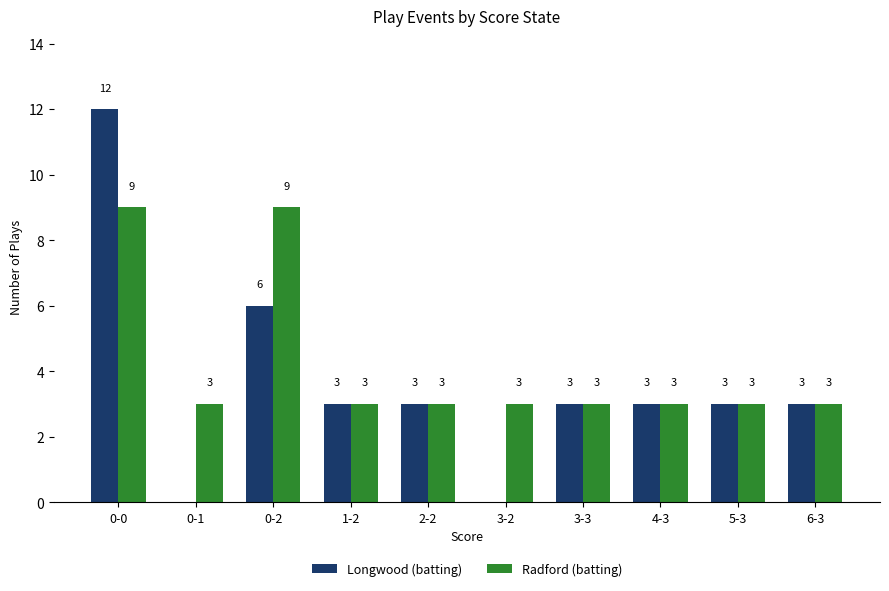

The Longwood (batting) series shows 5 at 5-3. True or false?

False